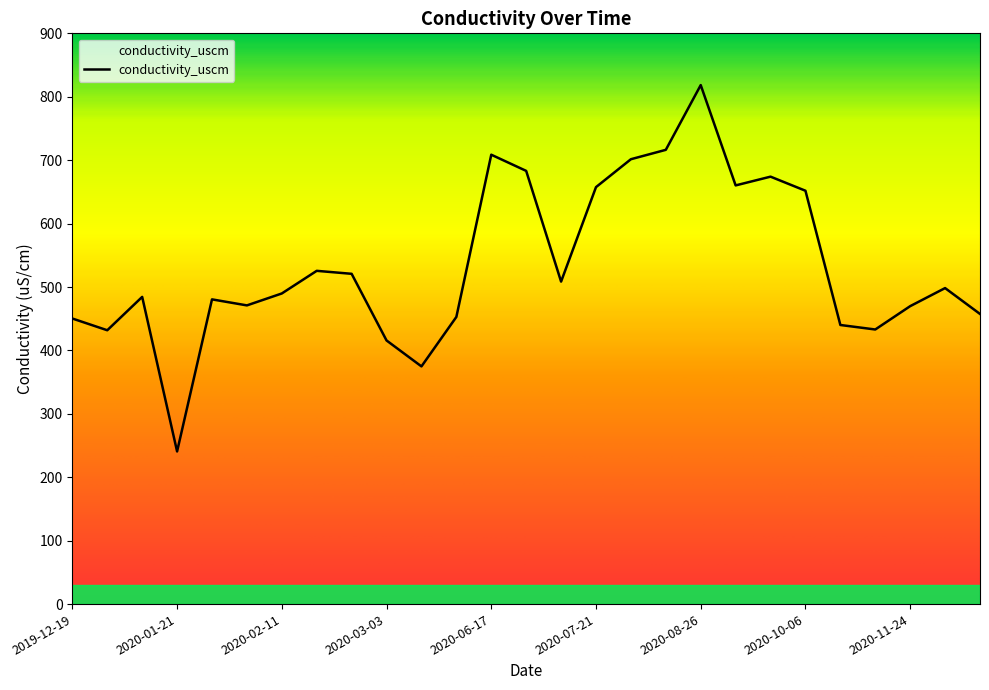

What is the difference between the maximum and minimum values?

577.7